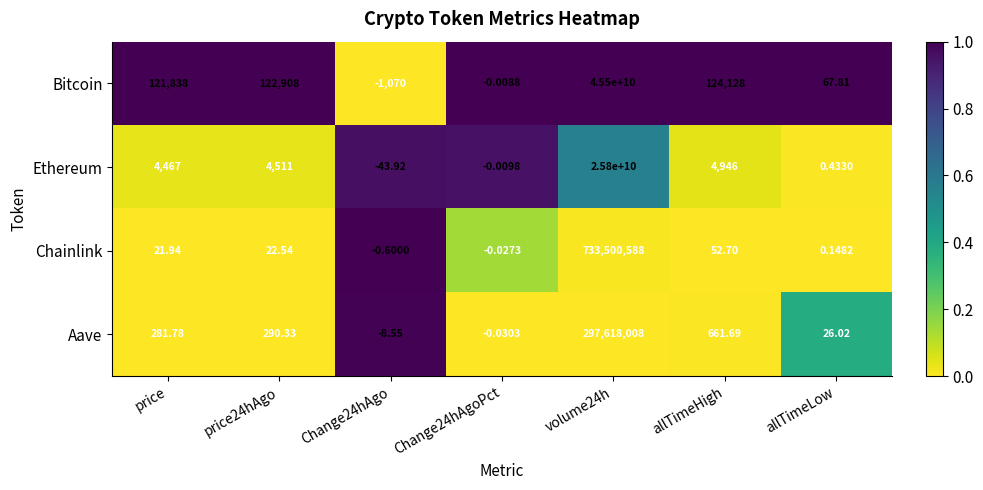

Which series has the largest total across all categories?

Bitcoin